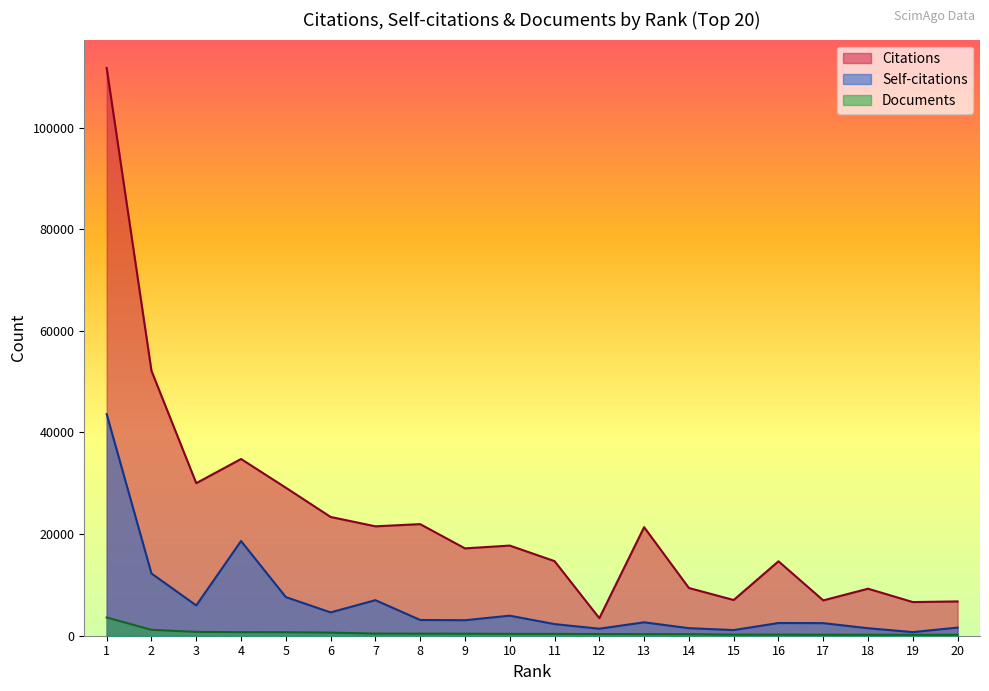

Reading left to right, extract all data points from this chart.

Citations: 111745	52141	30027	34784	29133	23376	21534	21962	17190	17743	14681	3454	21365	9395	7028	14651	6954	9253	6622	6750
Self-citations: 43612	12253	5960	18642	7605	4589	7000	3101	3052	3946	2287	1381	2639	1485	1112	2500	2480	1471	714	1604
Documents: 3589	1159	757	702	686	609	419	409	399	368	365	327	312	299	220	216	192	187	182	179